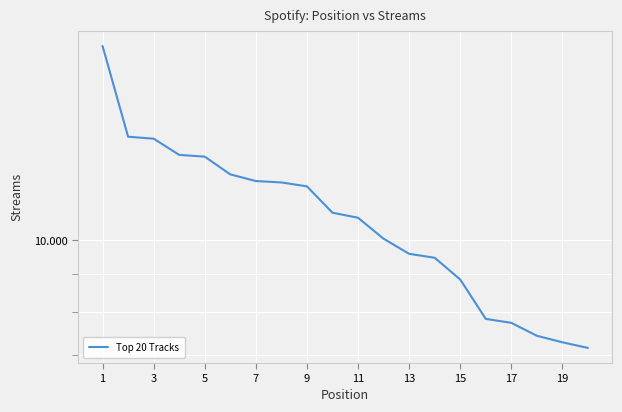

At which label does the data first exceed 10892?

1